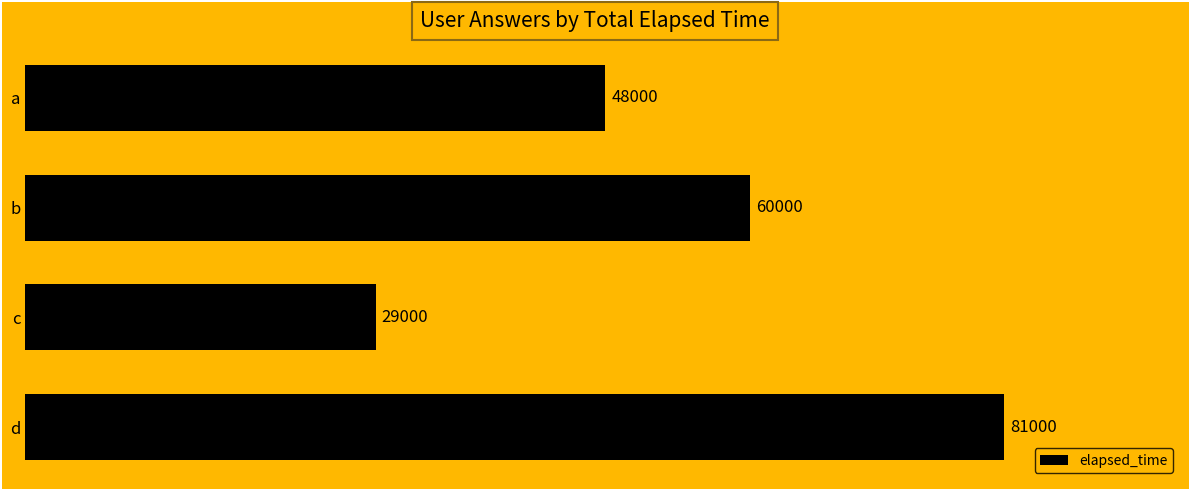

What is the value of the 1st bar from the top?

48000